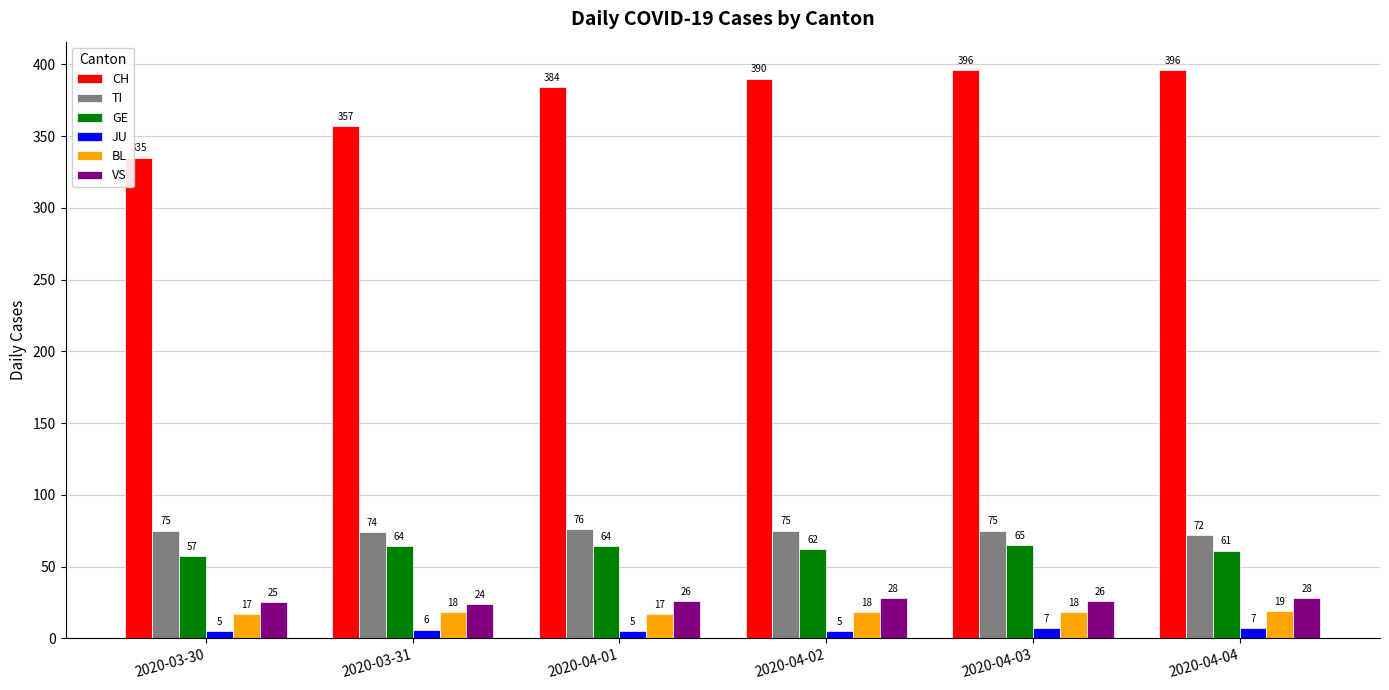

What is the minimum value for CH?

335